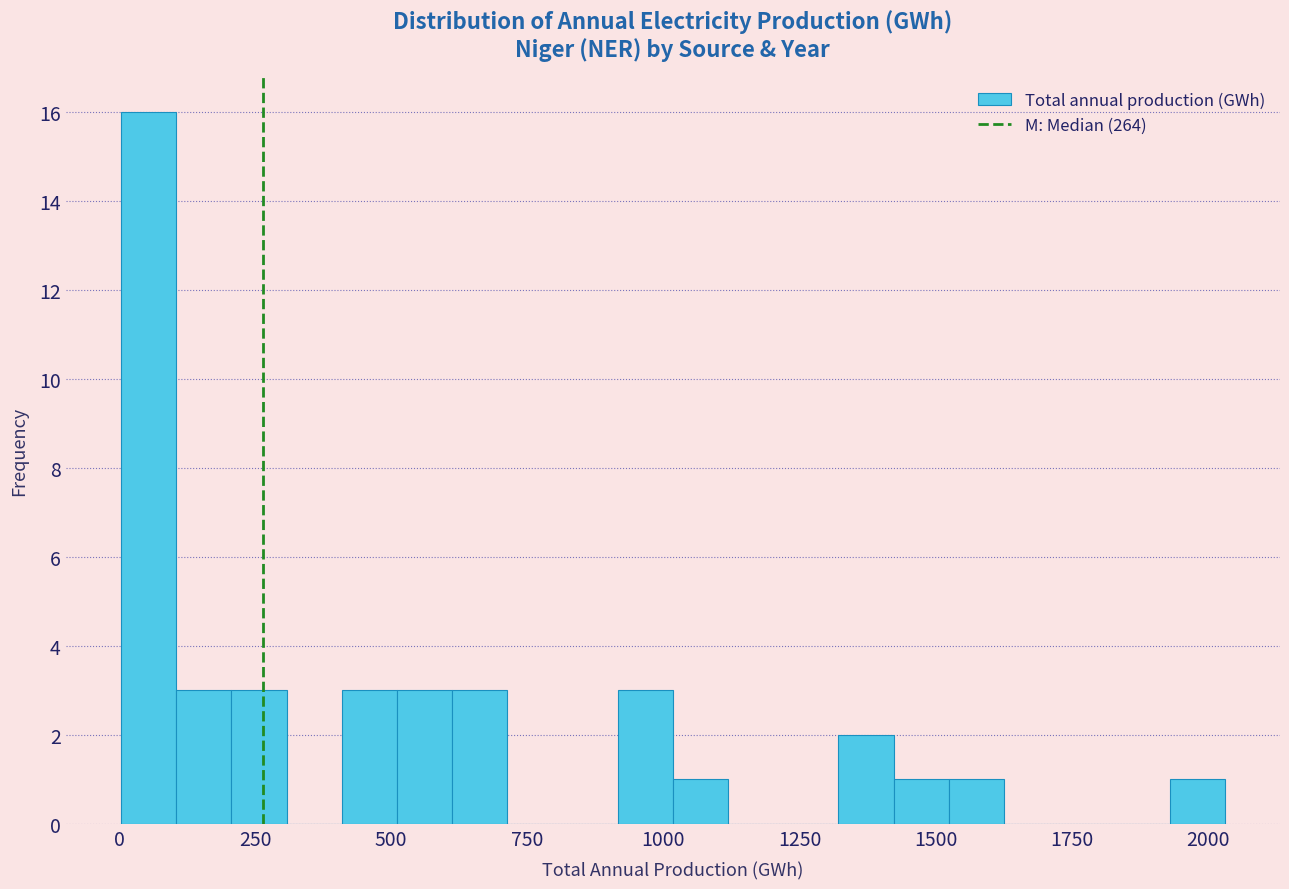

Around what value on the x-axis is the tallest bar? Give the approximate position of its centre, as read against the axis.

50